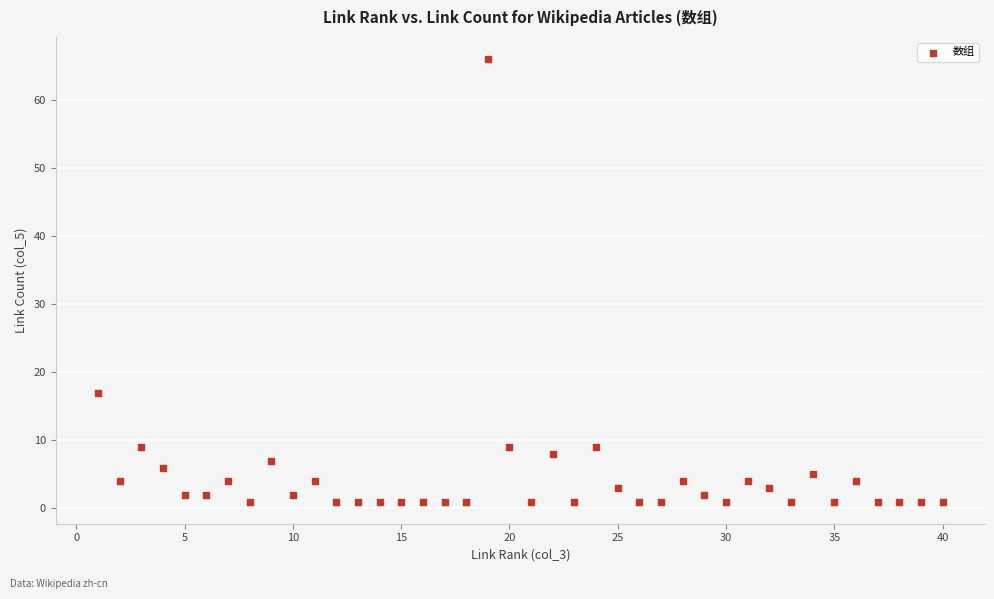

What is the range of Y values (max minus min)?

65